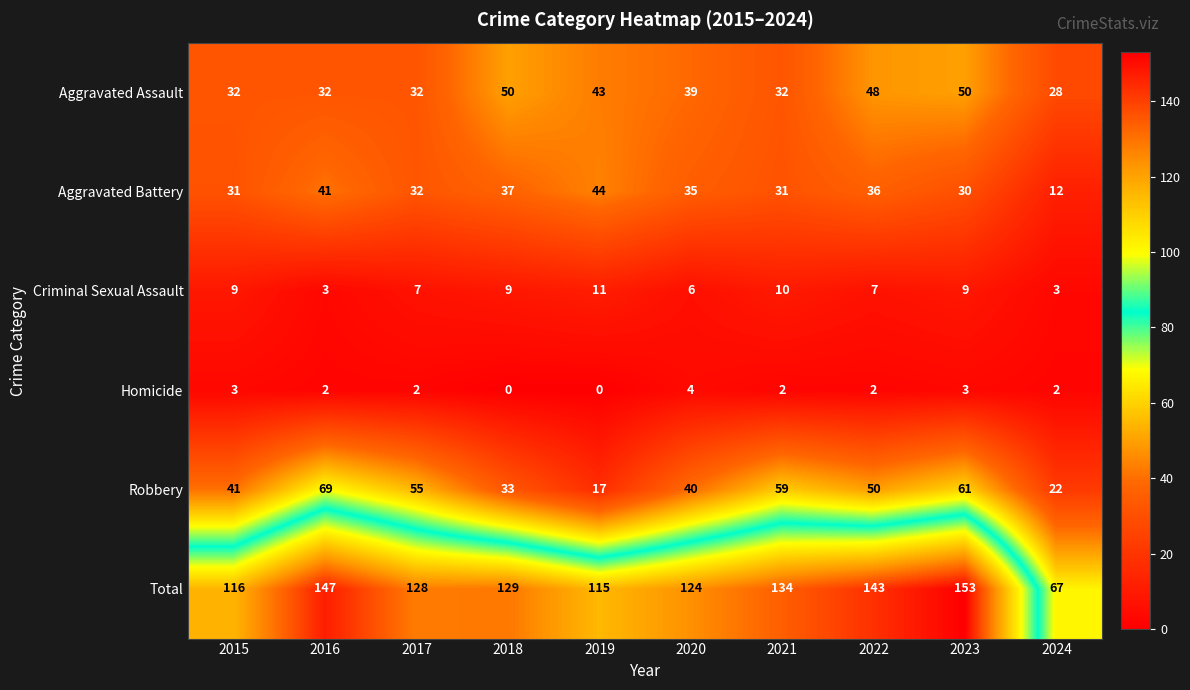

What is the highest value of the Robbery series?

69